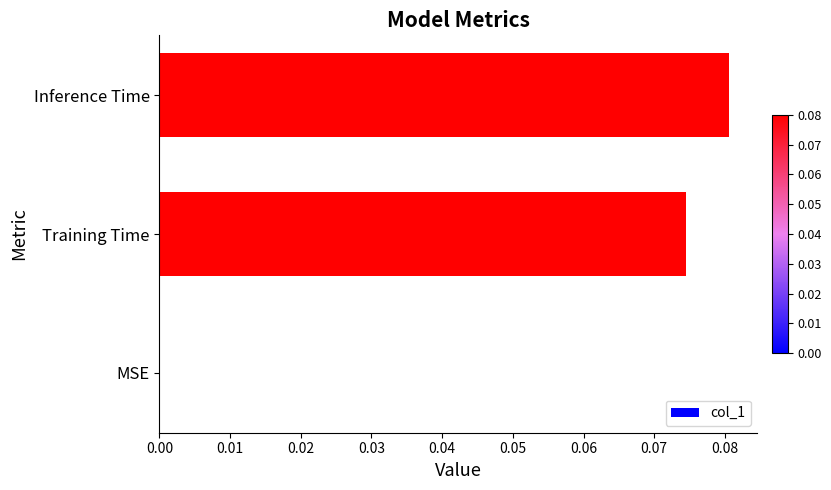

What is the change in value from MSE to Training Time?

+0.1